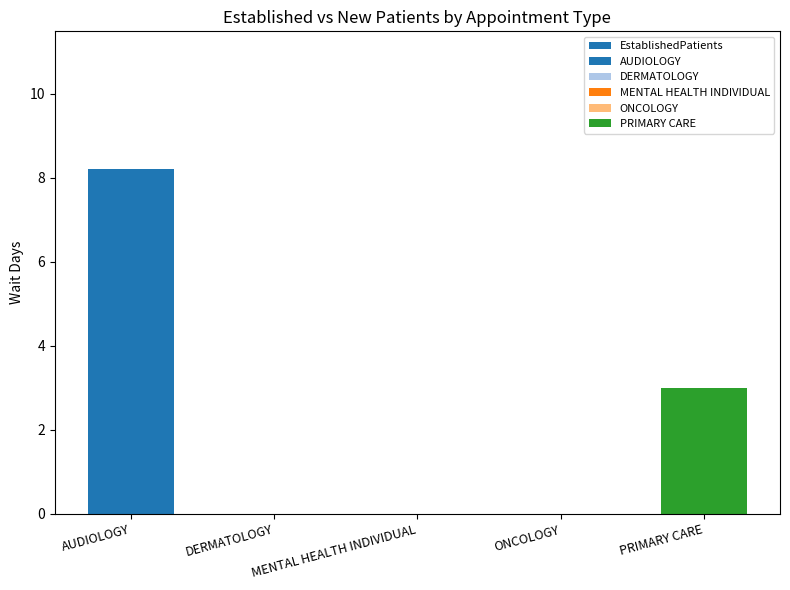

What is the difference between the values at DERMATOLOGY and PRIMARY CARE?

3.0